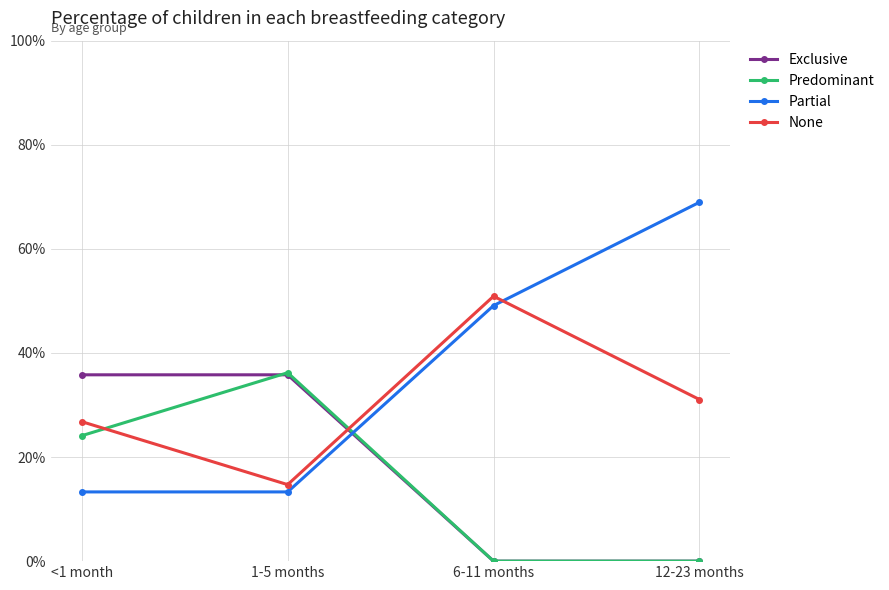

What is the difference between the highest and lowest values at 1-5 months?

0.2